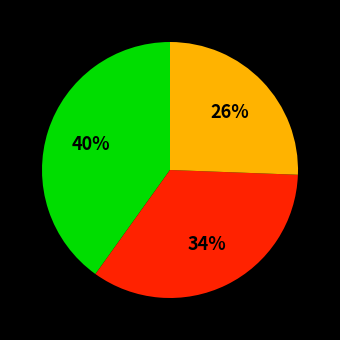

To the nearest percent, what is the average slice percentage?

33%